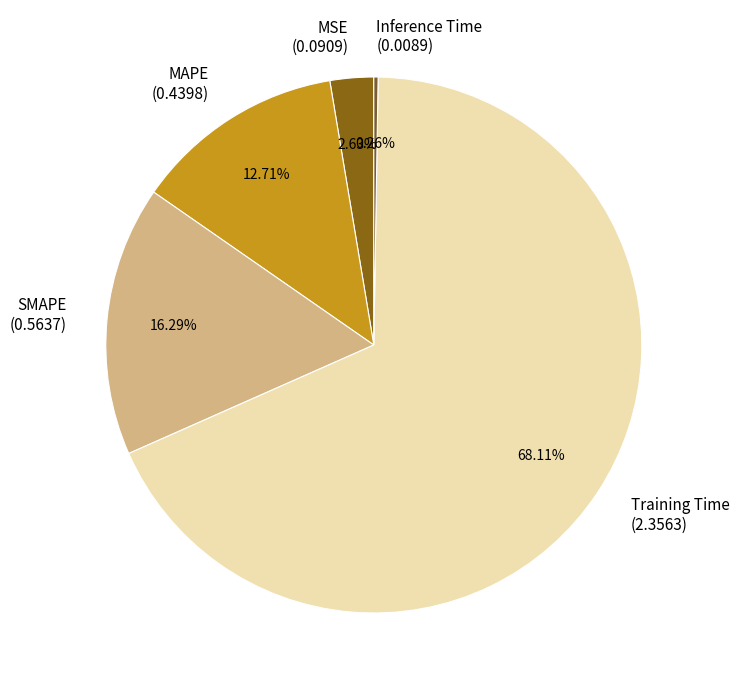

Does MSE account for over 50% of the chart?

No